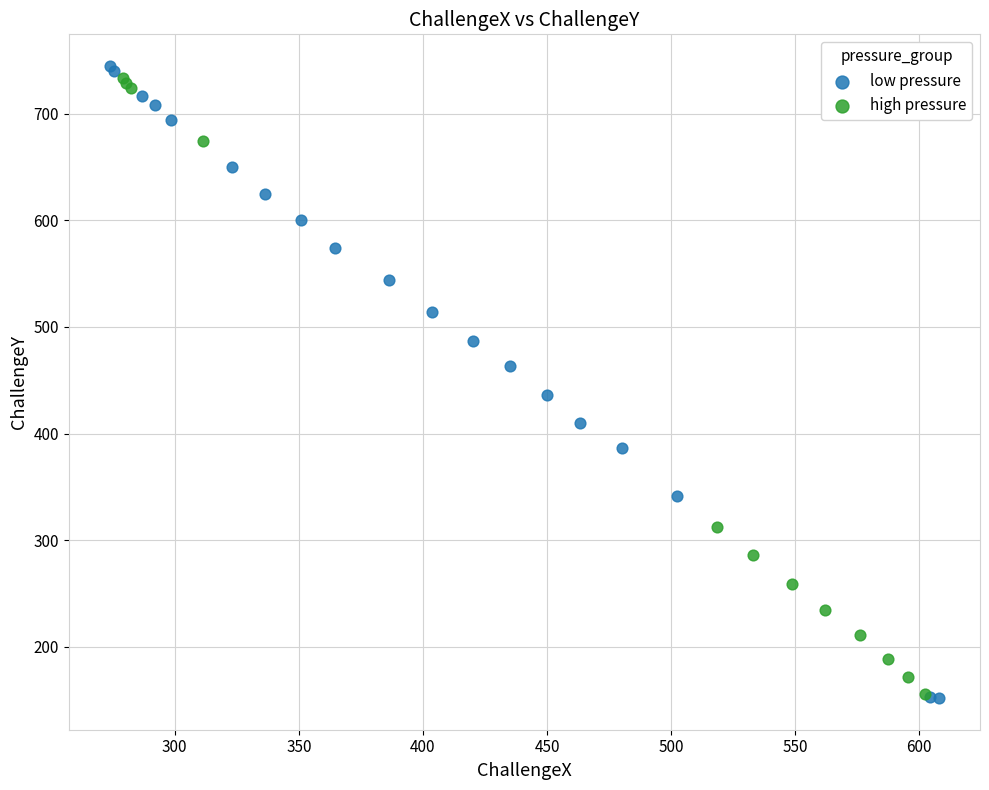

What are all the series names shown in the legend?

low pressure, high pressure